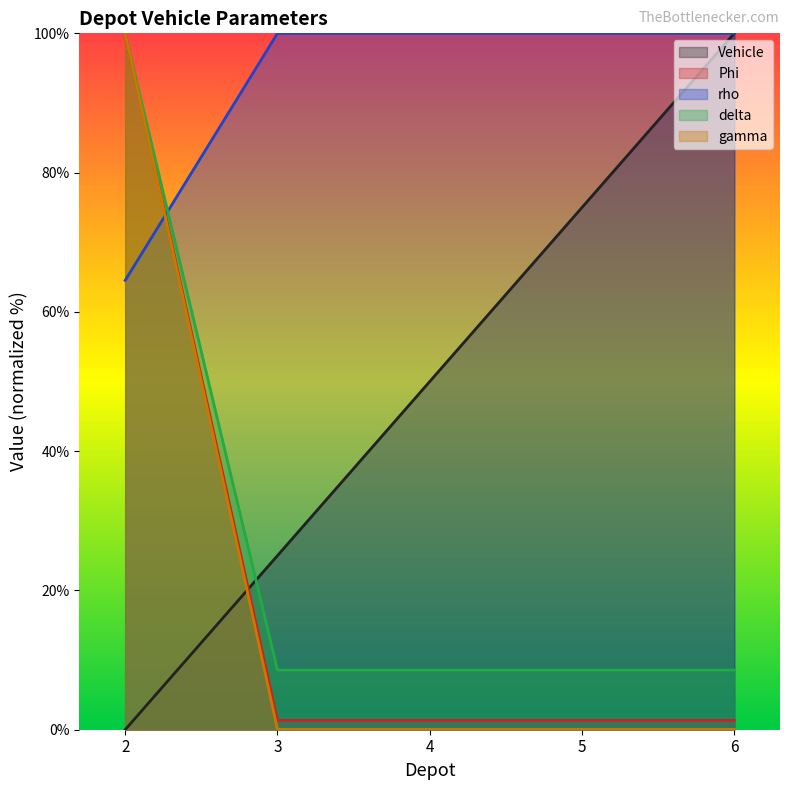

At how many categories does at least one series exceed 2?

5